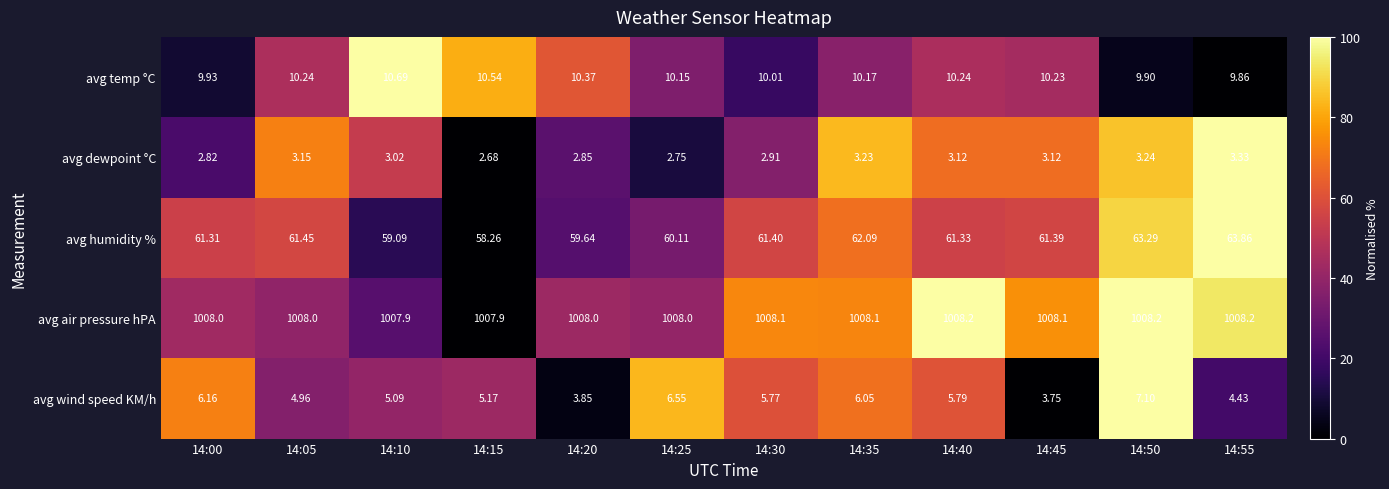

At 14:30, list the series in order from smallest to largest.

avg dewpoint °C, avg wind speed KM/h, avg temp °C, avg humidity %, avg air pressure hPA